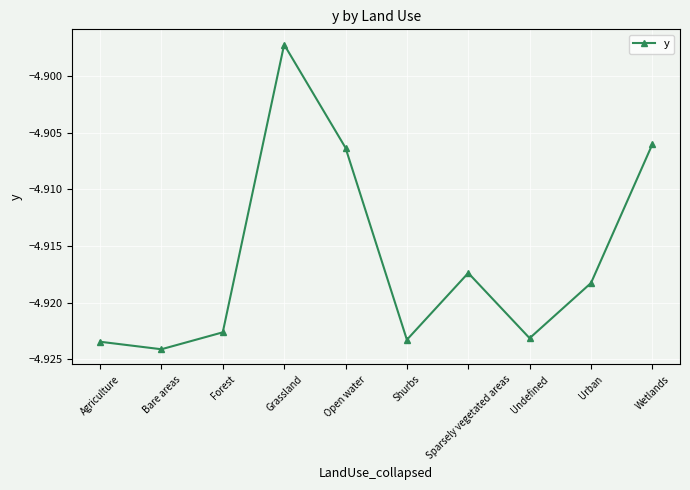

At which category does the chart reach its peak across all series?

Grassland